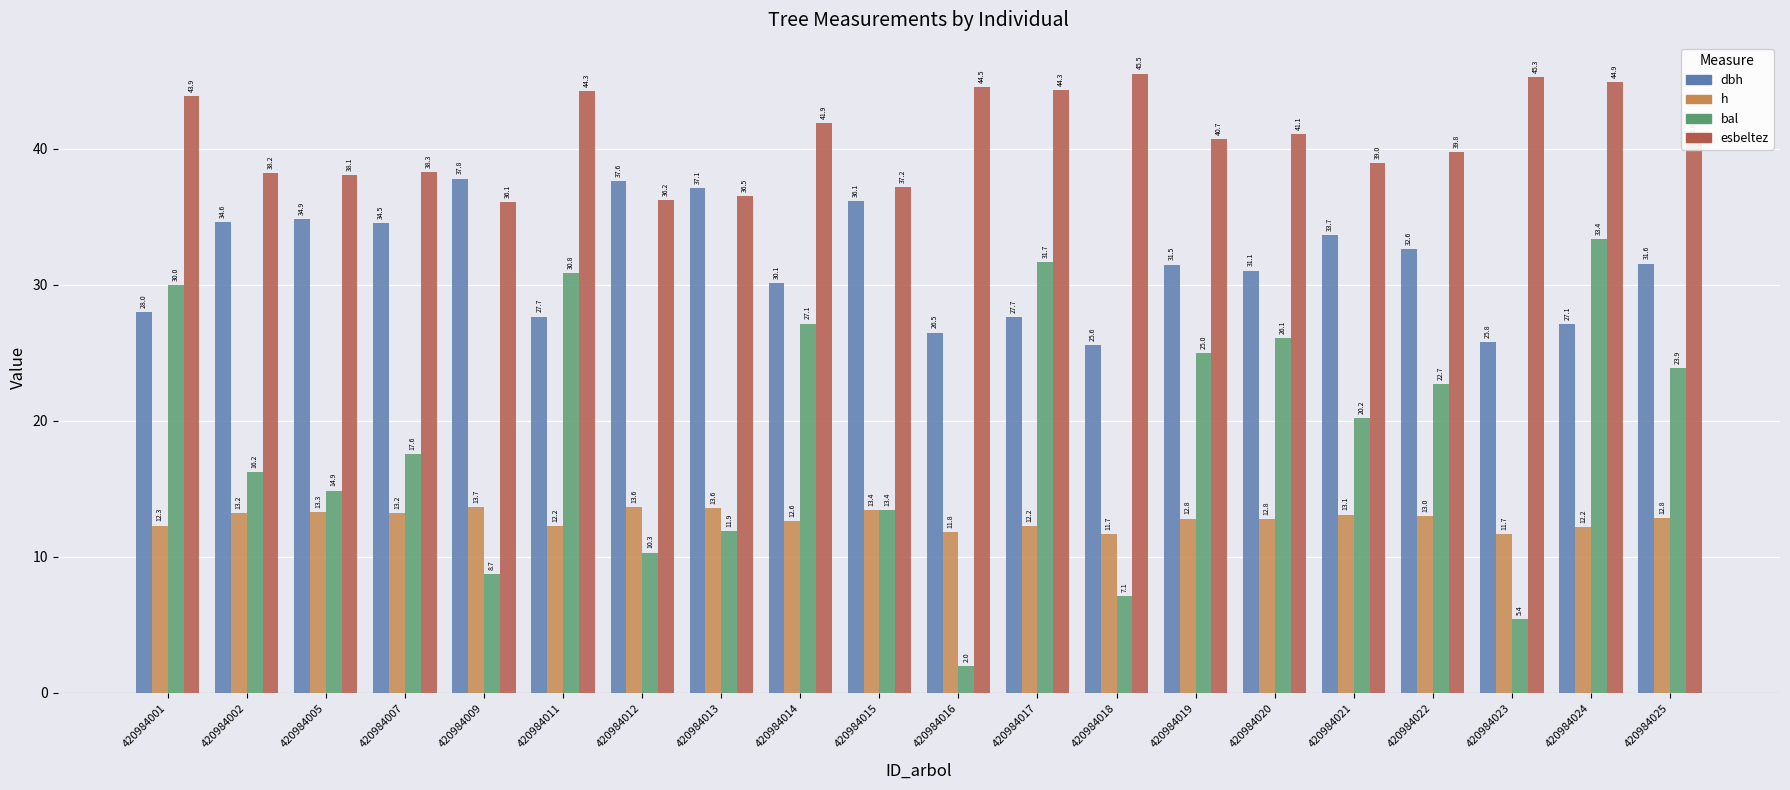

At which label does h first exceed 12?

420984001